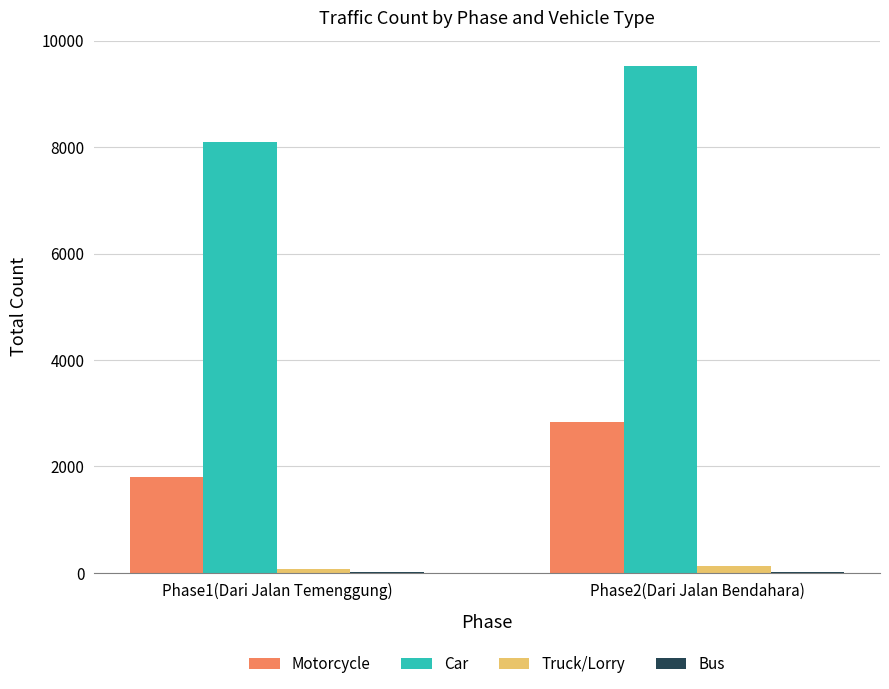

What is the sum of all Truck/Lorry values?

203